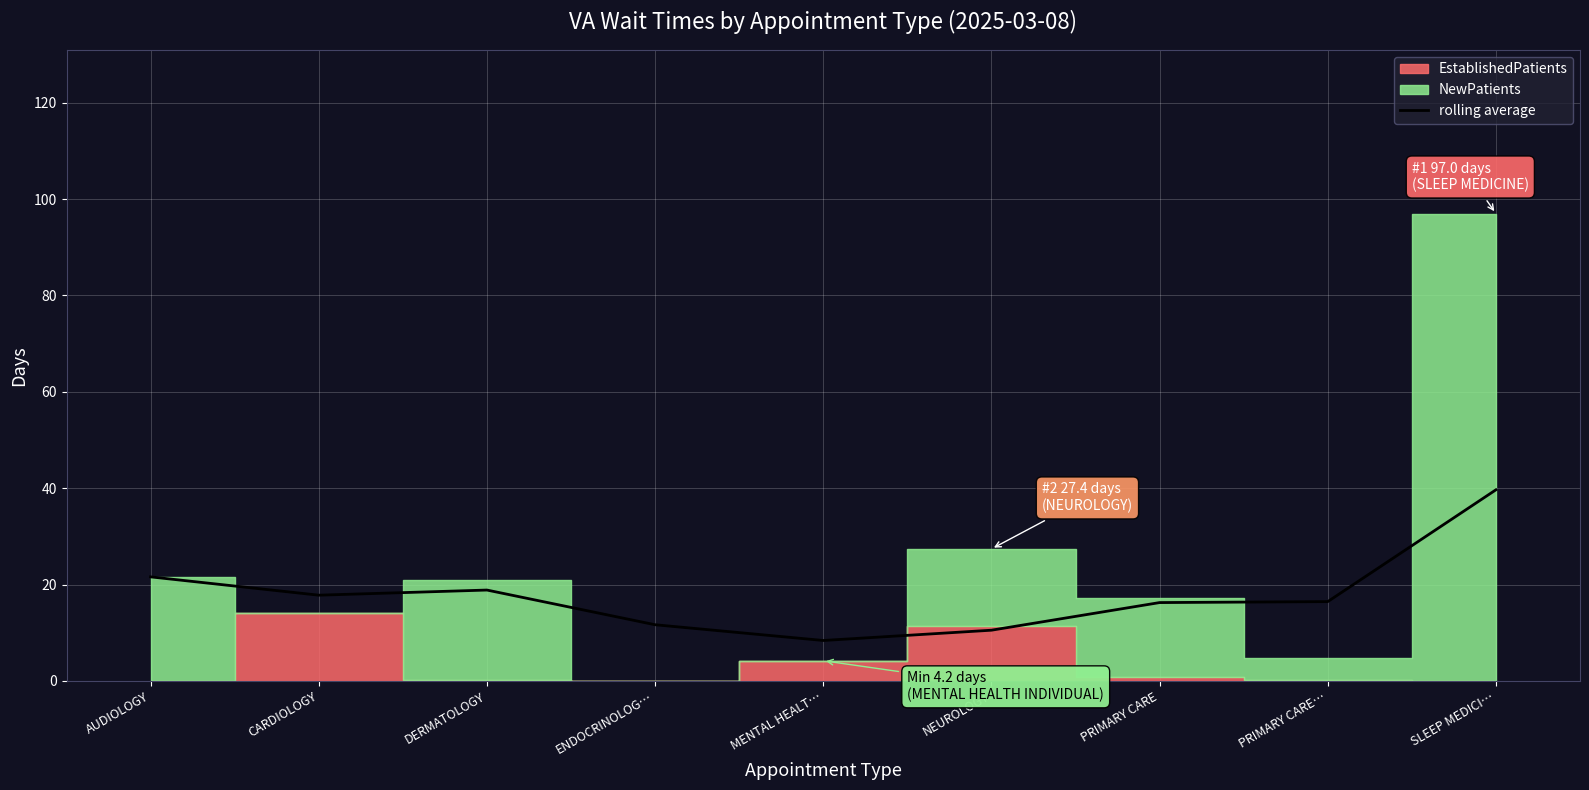

At which category does the data reach its first local valley?

CARDIOLOGY